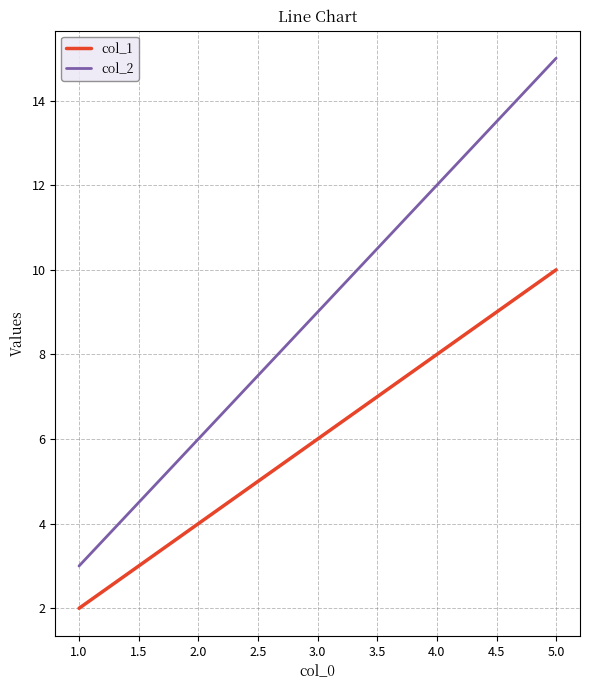

What position from the left is 5.0?

5